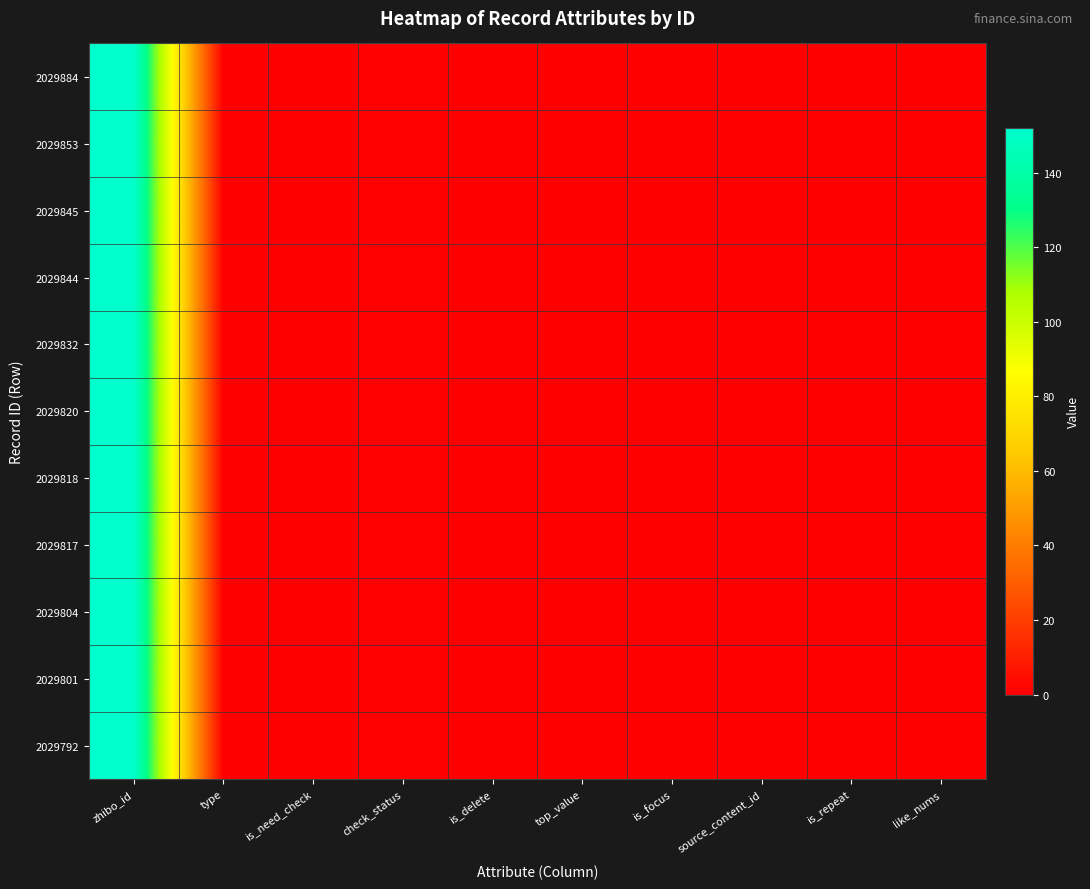

Reading left to right, list all the values displayed in this chart.

2029884: zhibo_id=152	type=0	is_need_check=0	check_status=1	is_delete=0	top_value=0	is_focus=0	source_content_id=0	is_repeat=0	like_nums=0
2029853: zhibo_id=152	type=0	is_need_check=0	check_status=1	is_delete=0	top_value=0	is_focus=0	source_content_id=0	is_repeat=0	like_nums=0
2029845: zhibo_id=152	type=0	is_need_check=0	check_status=1	is_delete=0	top_value=0	is_focus=0	source_content_id=0	is_repeat=0	like_nums=0
2029844: zhibo_id=152	type=0	is_need_check=0	check_status=1	is_delete=0	top_value=0	is_focus=0	source_content_id=0	is_repeat=0	like_nums=0
2029832: zhibo_id=152	type=0	is_need_check=0	check_status=1	is_delete=0	top_value=0	is_focus=0	source_content_id=0	is_repeat=0	like_nums=0
2029820: zhibo_id=152	type=0	is_need_check=0	check_status=1	is_delete=0	top_value=0	is_focus=0	source_content_id=0	is_repeat=0	like_nums=0
2029818: zhibo_id=152	type=0	is_need_check=0	check_status=1	is_delete=0	top_value=0	is_focus=0	source_content_id=0	is_repeat=0	like_nums=0
2029817: zhibo_id=152	type=0	is_need_check=0	check_status=1	is_delete=0	top_value=0	is_focus=0	source_content_id=0	is_repeat=0	like_nums=0
2029804: zhibo_id=152	type=0	is_need_check=0	check_status=1	is_delete=0	top_value=0	is_focus=0	source_content_id=0	is_repeat=0	like_nums=0
2029801: zhibo_id=152	type=0	is_need_check=0	check_status=1	is_delete=0	top_value=0	is_focus=0	source_content_id=0	is_repeat=0	like_nums=0
2029792: zhibo_id=152	type=0	is_need_check=0	check_status=1	is_delete=0	top_value=0	is_focus=0	source_content_id=0	is_repeat=0	like_nums=0